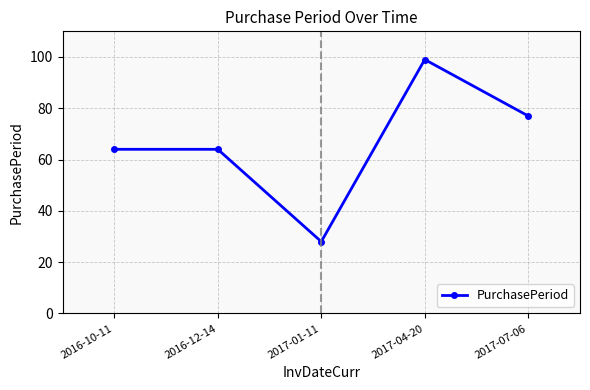

At which category does the chart reach its peak across all series?

2017-04-20